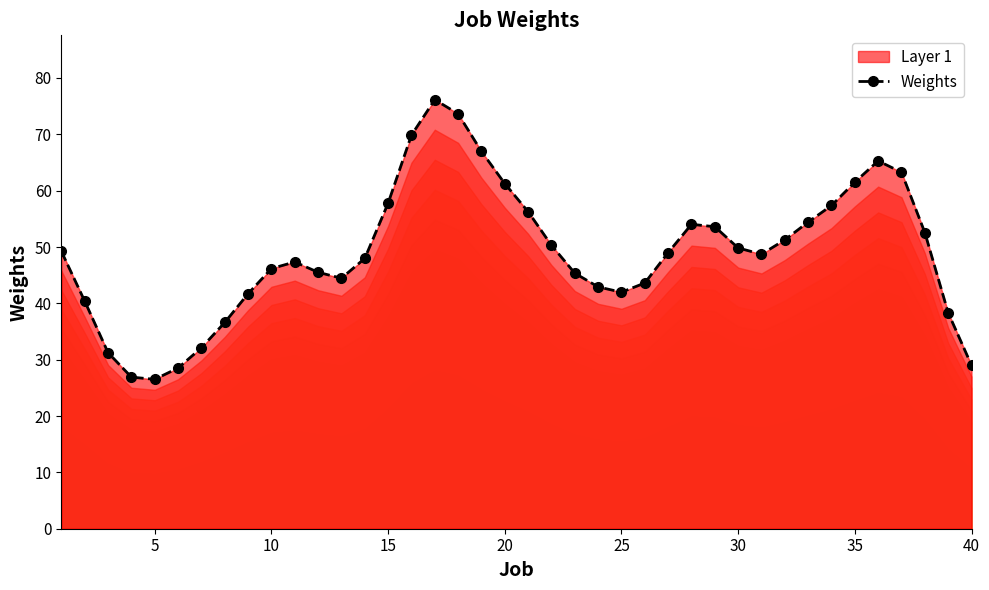

What is the smallest value displayed?

26.5